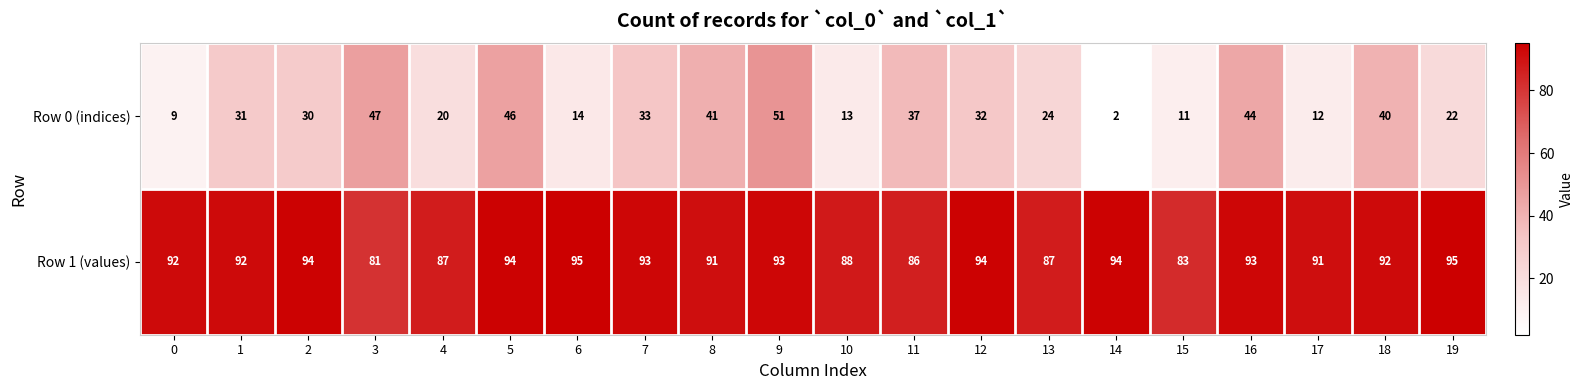

What is the approximate value of Row 1 (values) at 14, to the nearest 10?

90